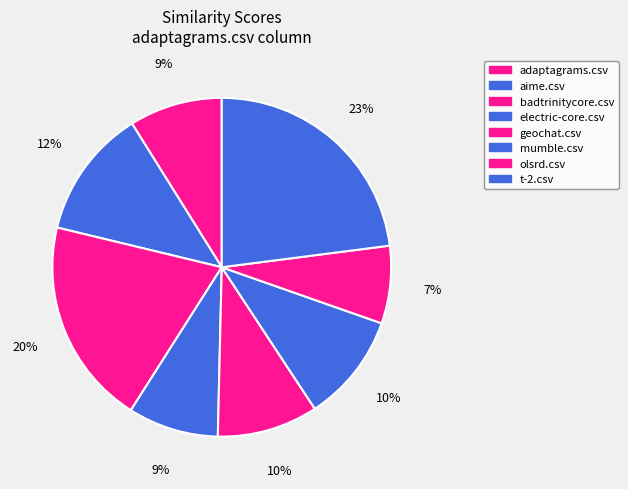

How many segments does this pie chart have?

8